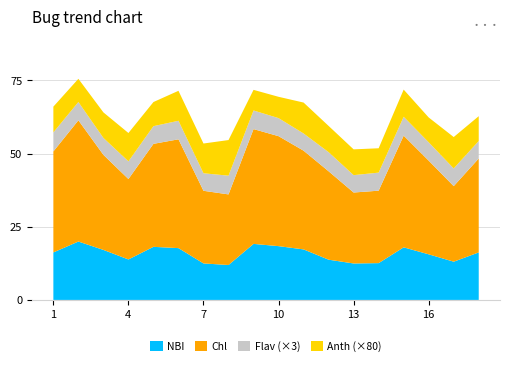

Reading left to right, transcribe all the data shown in this chart.

NBI: 16.2	19.9	17.1	13.8	18.1	17.7	12.5	11.9	19.1	18.4	17.3	13.7	12.5	12.6	18.0	15.6	13.1	16.2
Chl: 34.5	41.4	32.5	27.5	35.2	37.2	24.8	24.1	39.2	37.6	33.7	30.2	24.2	24.7	38.1	32.0	25.8	32.1
Flav: 2.2	2.1	1.9	2.0	2.0	2.1	2.0	2.1	2.1	2.1	2.0	2.2	2.0	2.1	2.1	2.1	2.0	2.0
Anth: 0.1	0.1	0.1	0.1	0.1	0.1	0.1	0.2	0.1	0.1	0.1	0.1	0.1	0.1	0.1	0.1	0.1	0.1